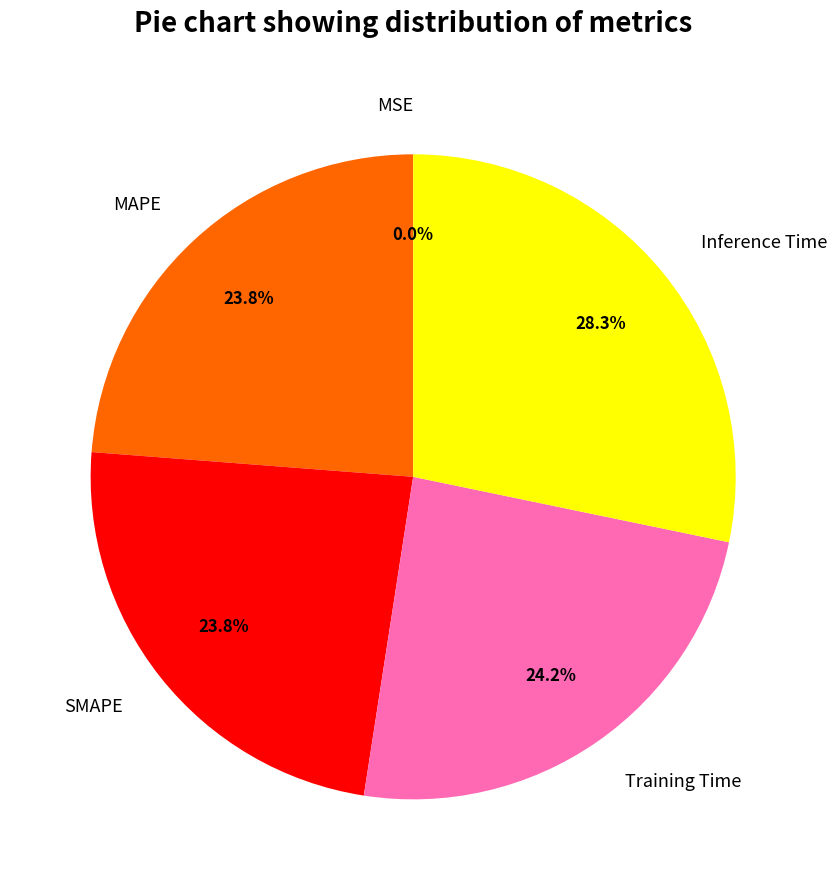

Is Inference Time the majority of the pie?

No